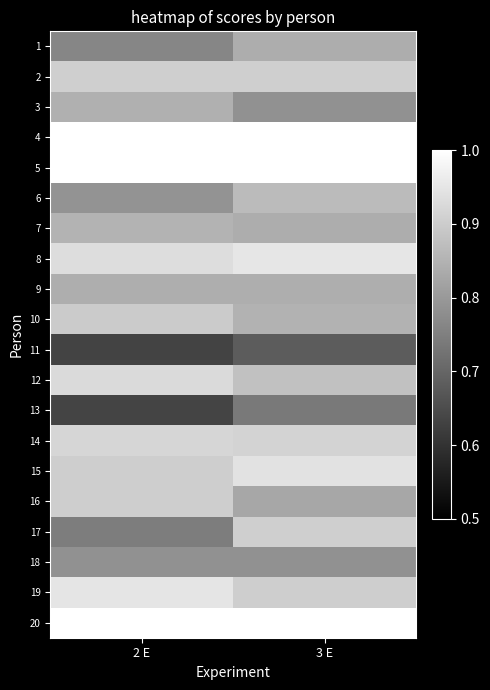

Reading right to left, transcribe all the data shown in this chart.

1: 3 E=0.8	2 E=0.8
2: 3 E=0.9	2 E=0.9
3: 3 E=0.8	2 E=0.8
4: 3 E=1.0	2 E=1.0
5: 3 E=1.0	2 E=1.0
6: 3 E=0.9	2 E=0.8
7: 3 E=0.8	2 E=0.9
8: 3 E=1.0	2 E=0.9
9: 3 E=0.8	2 E=0.8
10: 3 E=0.8	2 E=0.9
11: 3 E=0.7	2 E=0.6
12: 3 E=0.9	2 E=0.9
13: 3 E=0.7	2 E=0.6
14: 3 E=0.9	2 E=0.9
15: 3 E=0.9	2 E=0.9
16: 3 E=0.8	2 E=0.9
17: 3 E=0.9	2 E=0.7
18: 3 E=0.8	2 E=0.8
19: 3 E=0.9	2 E=0.9
20: 3 E=1.0	2 E=1.0